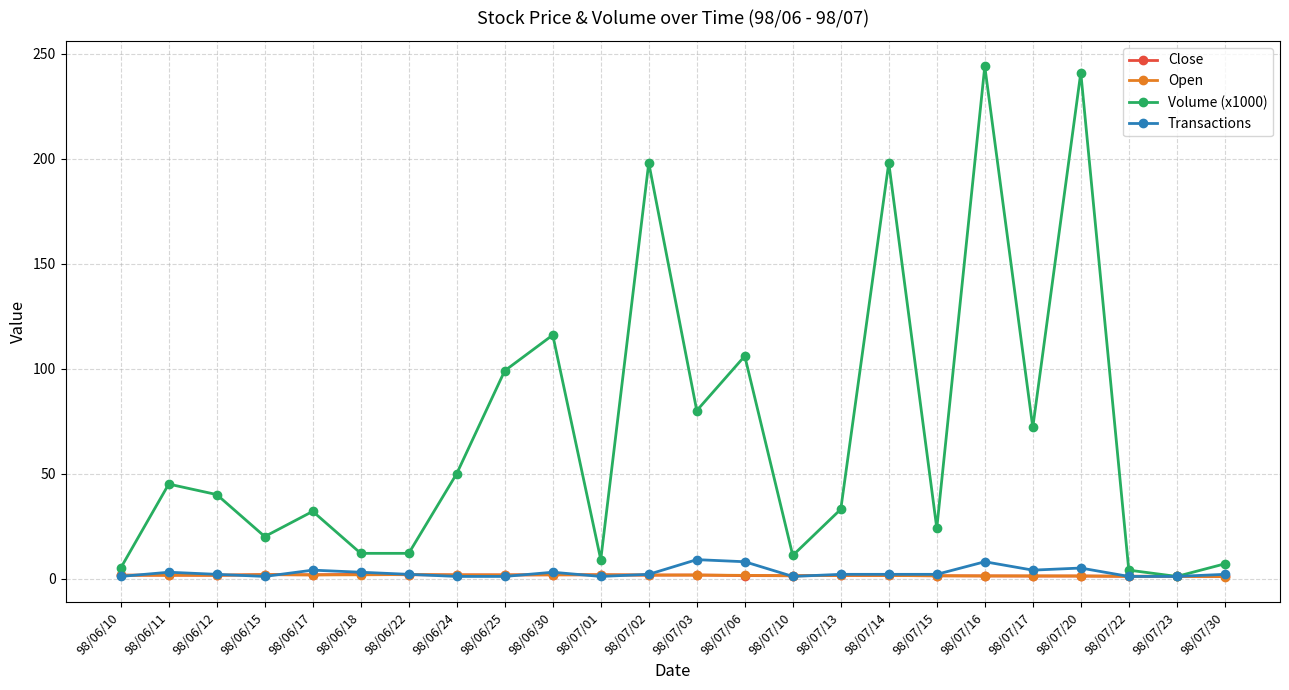

Does the chart have visible grid lines?

Yes